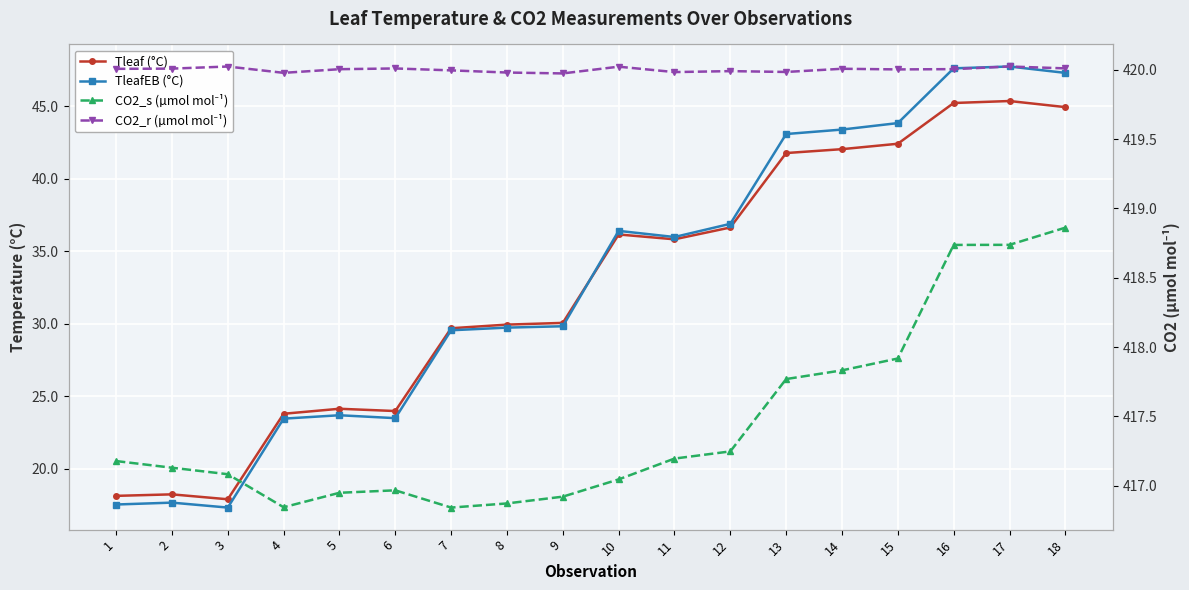

Between 12 and 14, which series saw the biggest shift?

TleafEB (°C)